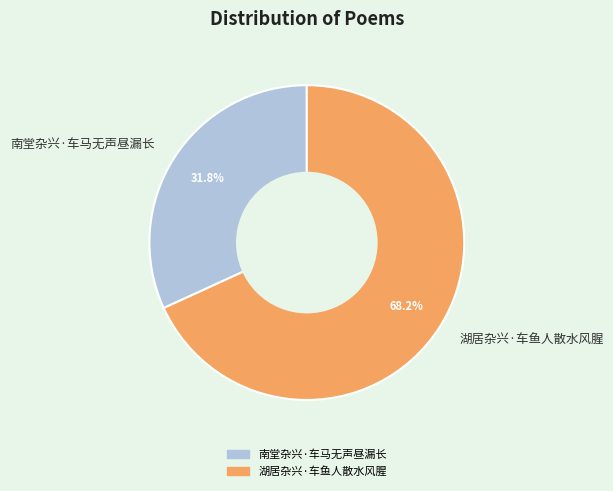

Which slice is the smallest?

南堂杂兴·车马无声昼漏长